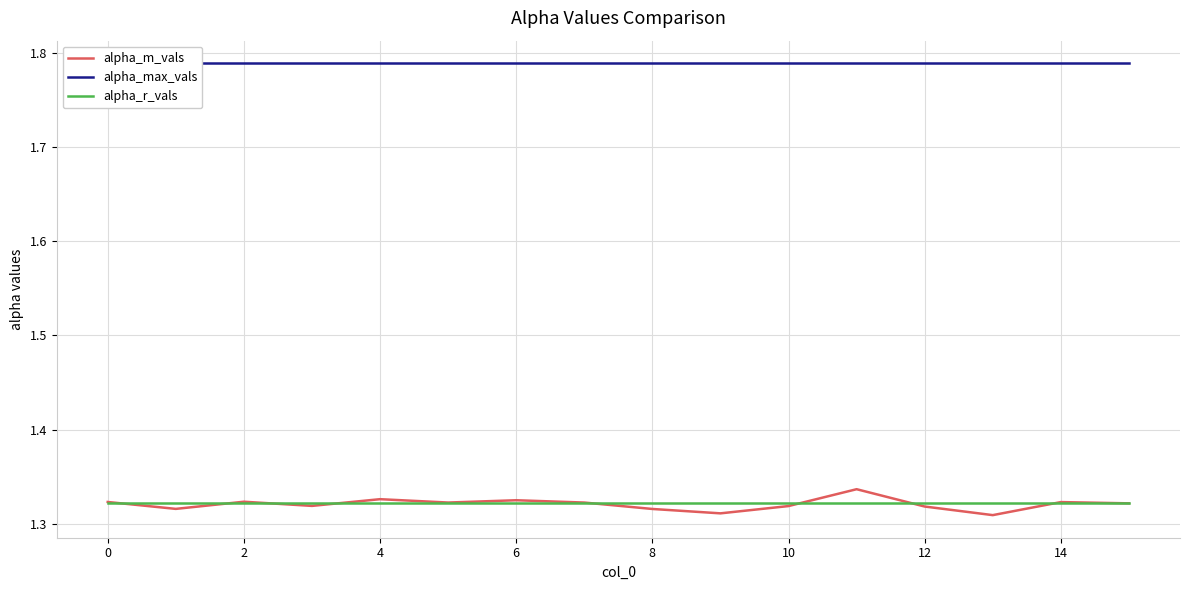

How many lines are shown in the chart?

3